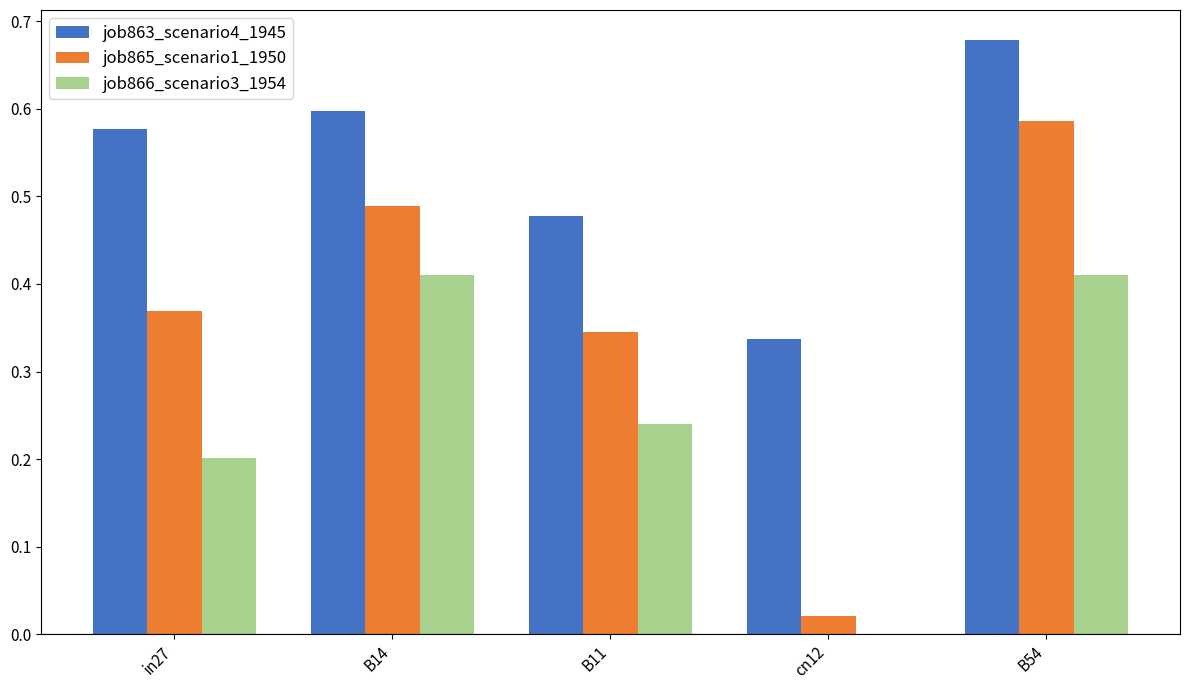

Between cn12 and B54, which series saw the biggest shift?

job865_scenario1_1950